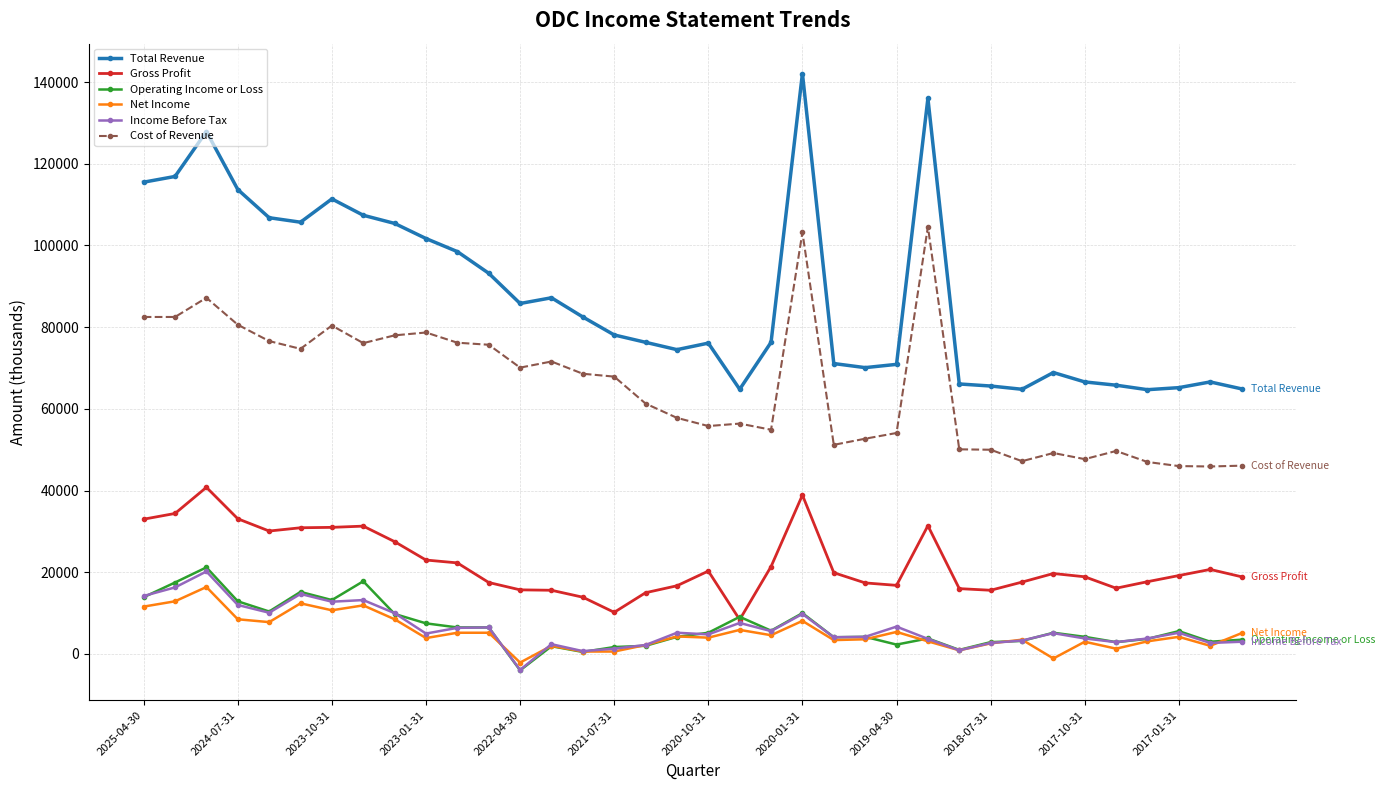

What is the highest value of the Total Revenue series?

142100